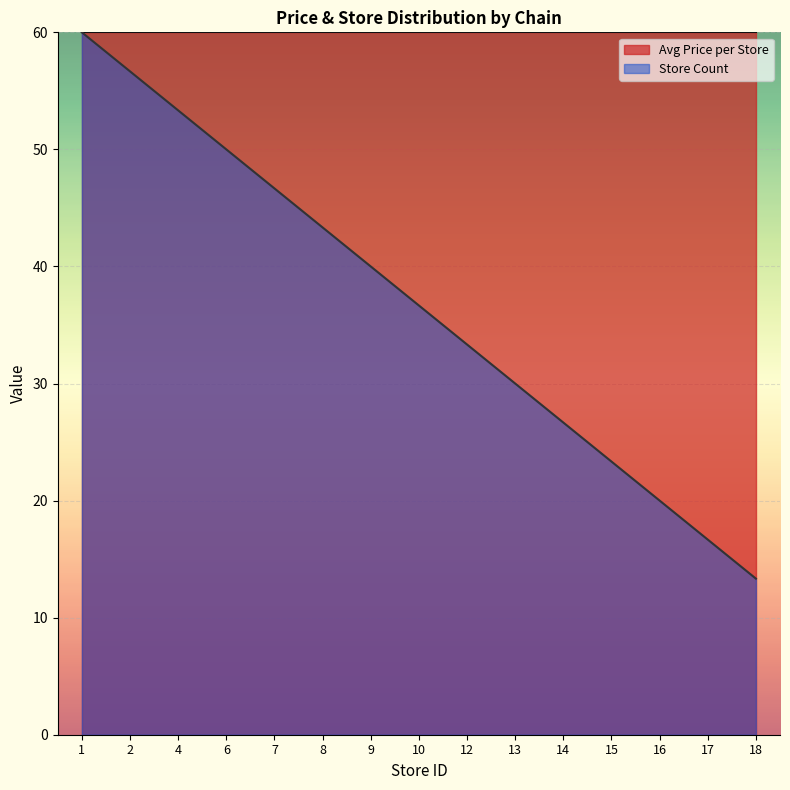

True or false: there are more than 0 points higher than both neighbors.

False